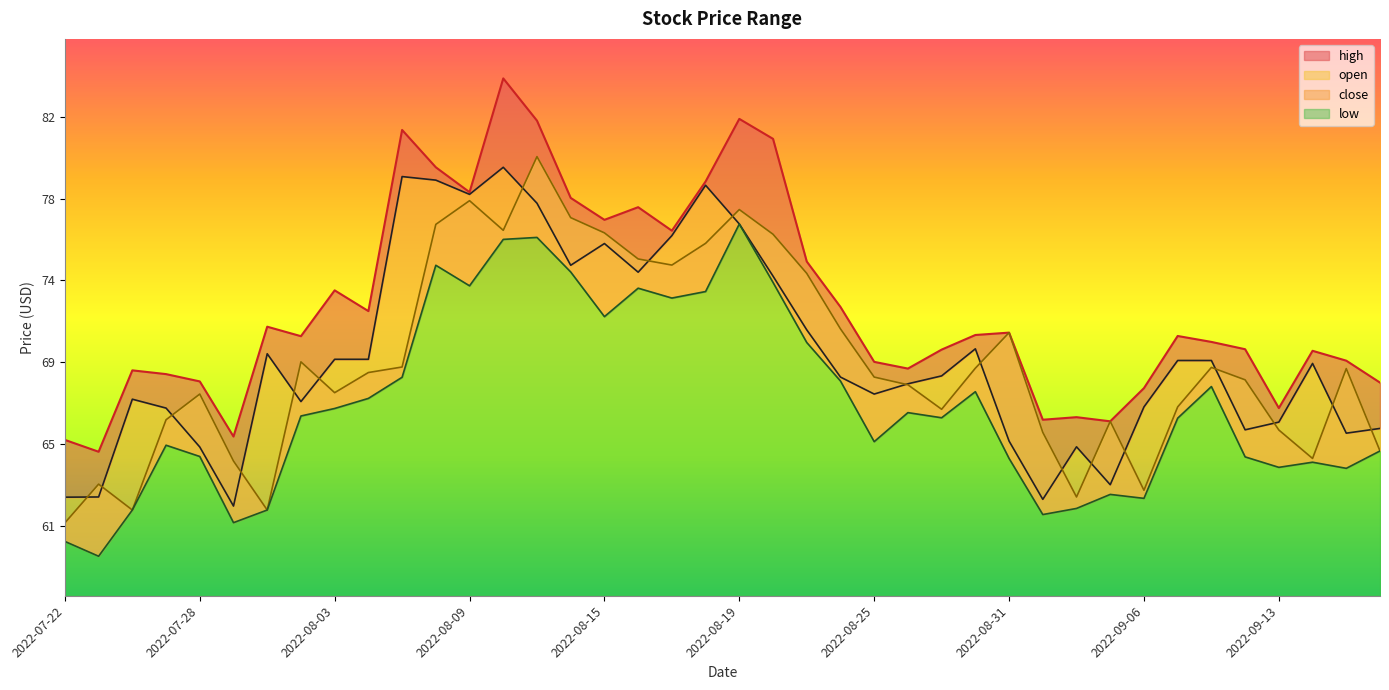

What is the total value across all series at 2022-09-09?

269.3